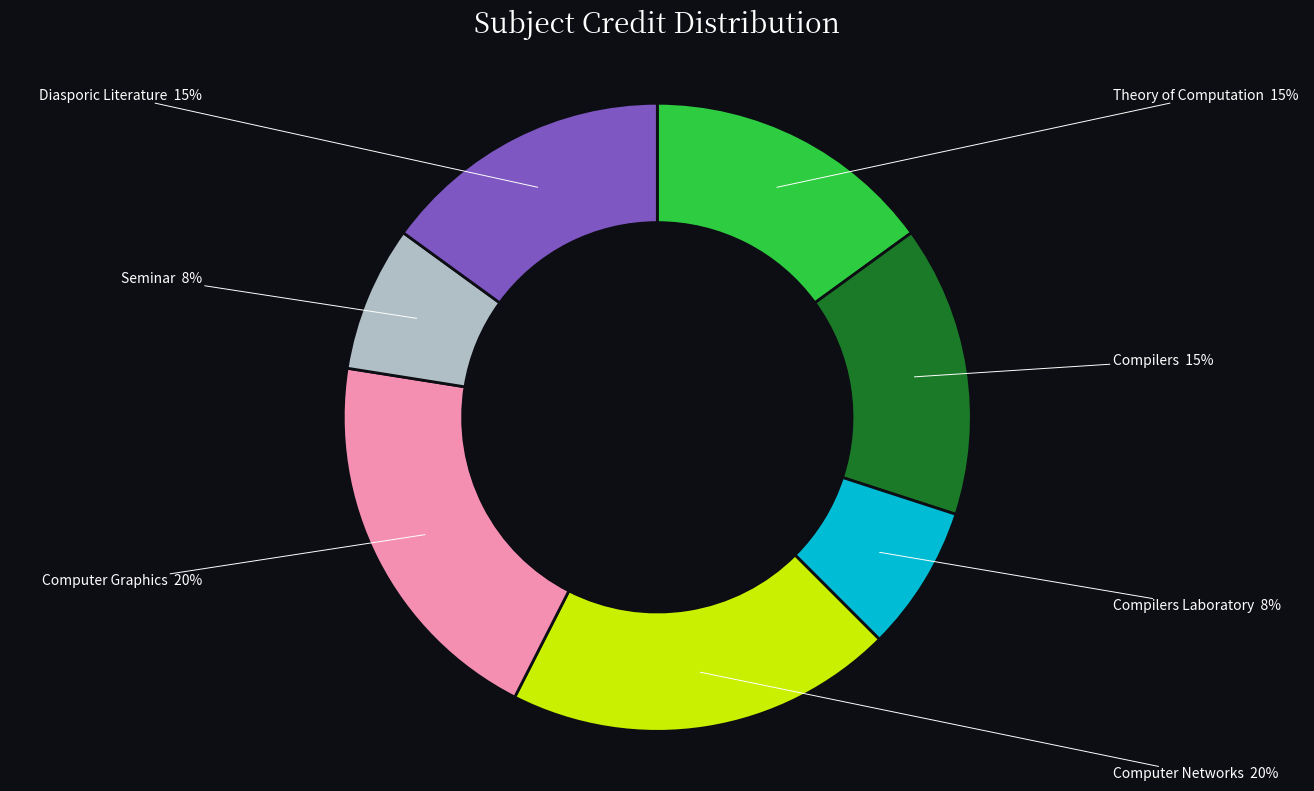

How many slices are in this pie chart?

7